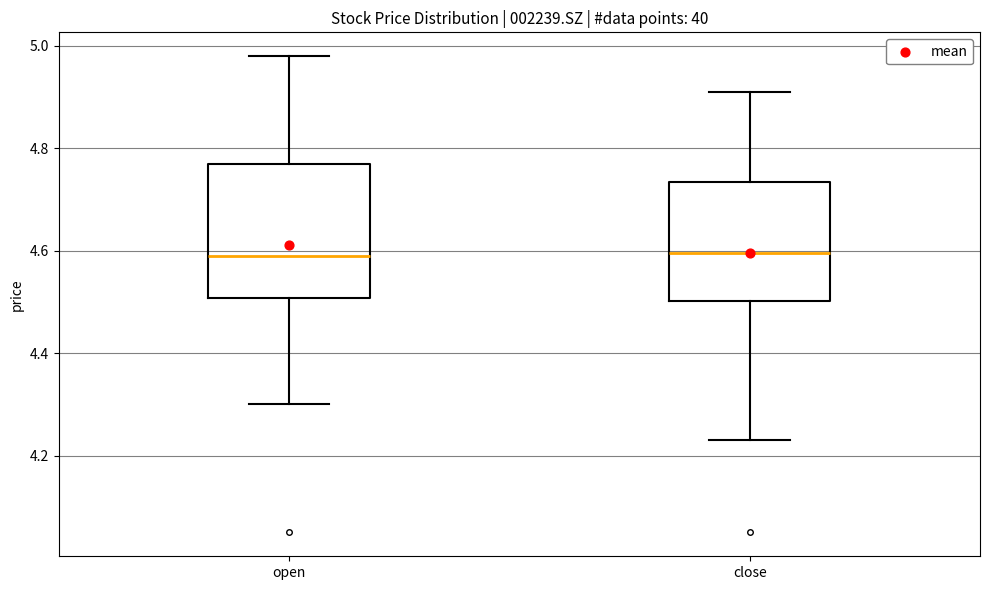

Which box is the tallest, from its lower edge to its upper edge?

open